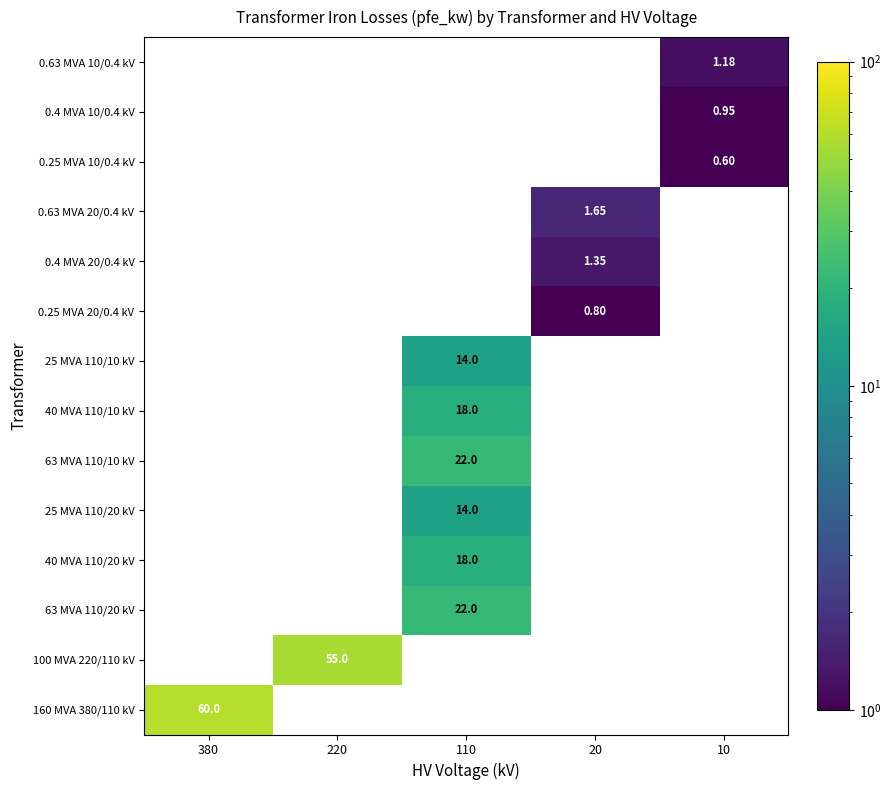

Is the value of 40 MVA 110/20 kV at 220 greater than the value of 160 MVA 380/110 kV at 380?

No